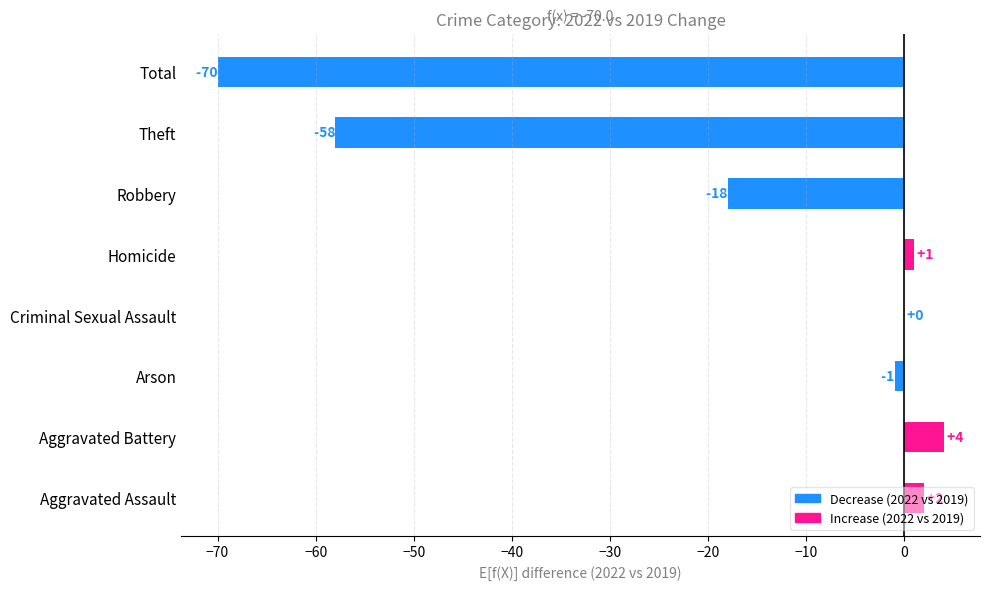

Which category has the highest value across all series?

Aggravated Battery